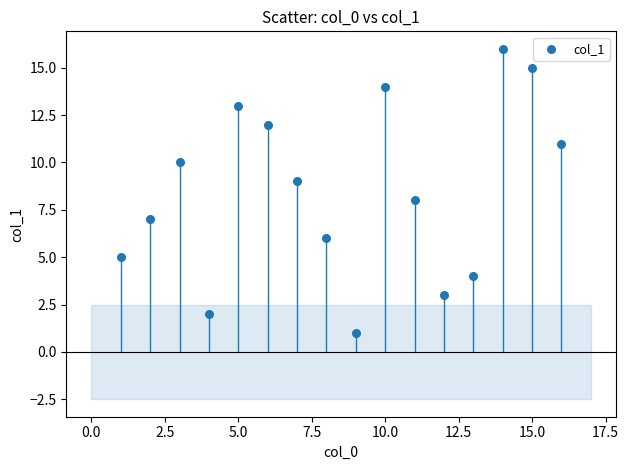

What is the range of X values (max minus min)?

15